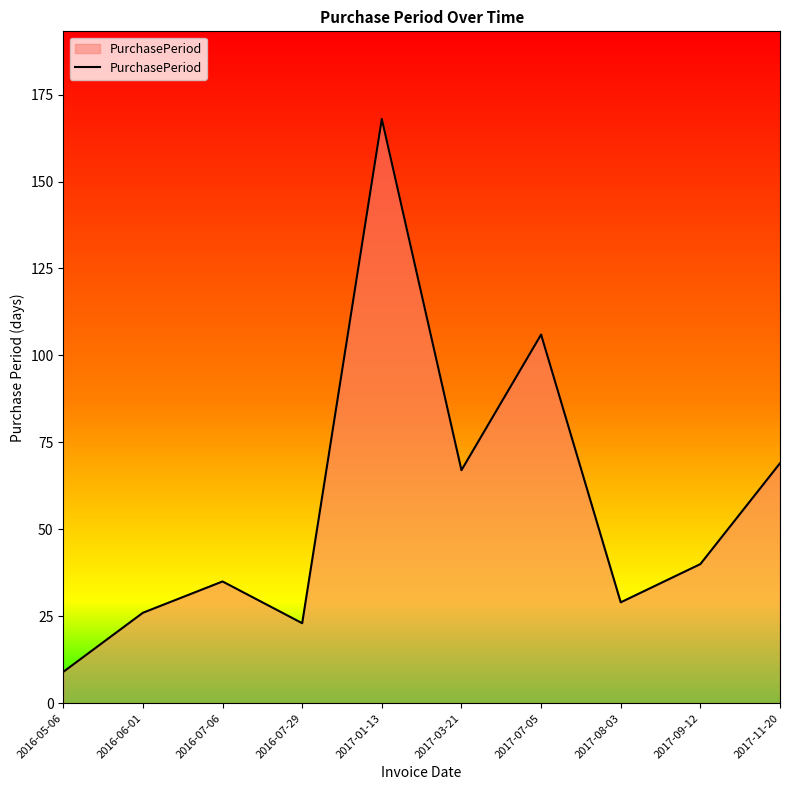

List the labels in order of value, smallest first.

2016-05-06, 2016-07-29, 2016-06-01, 2017-08-03, 2016-07-06, 2017-09-12, 2017-03-21, 2017-11-20, 2017-07-05, 2017-01-13